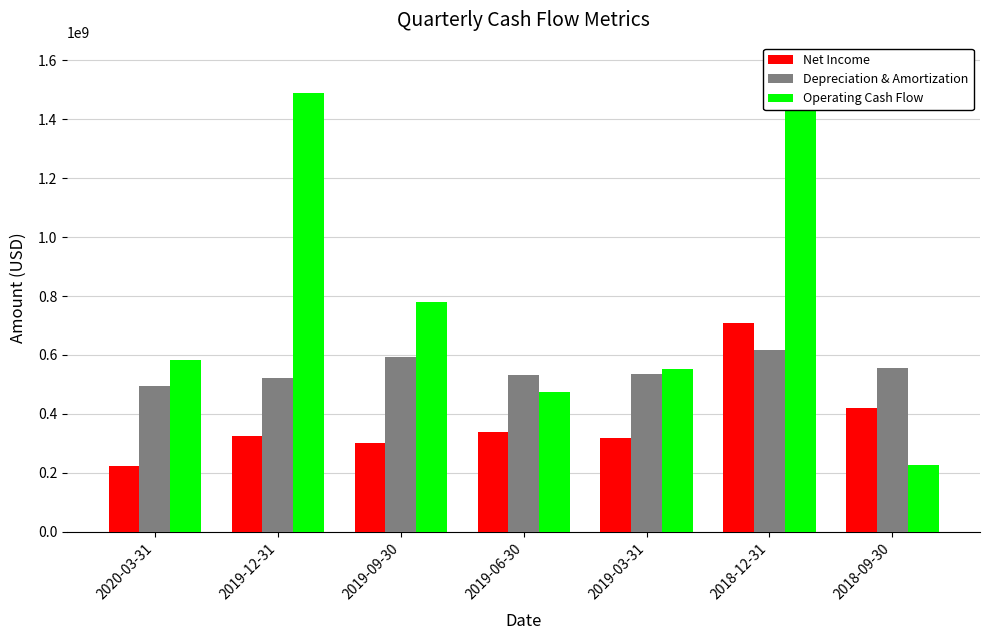

What value does the Depreciation & Amortization series have at 2018-12-31, to the nearest 100?

615852000